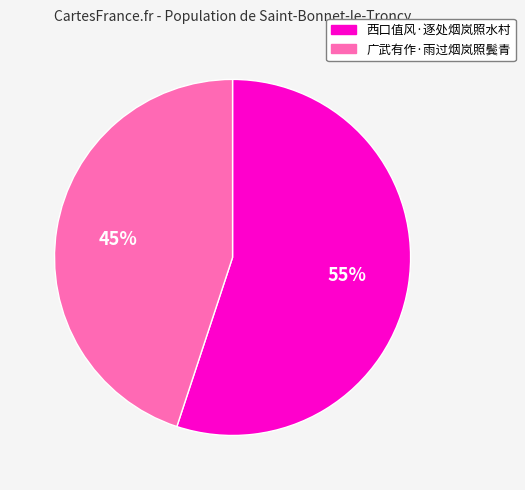

Which has a higher value, 广武有作·雨过烟岚照鬓青 or 西口值风·逐处烟岚照水村?

西口值风·逐处烟岚照水村